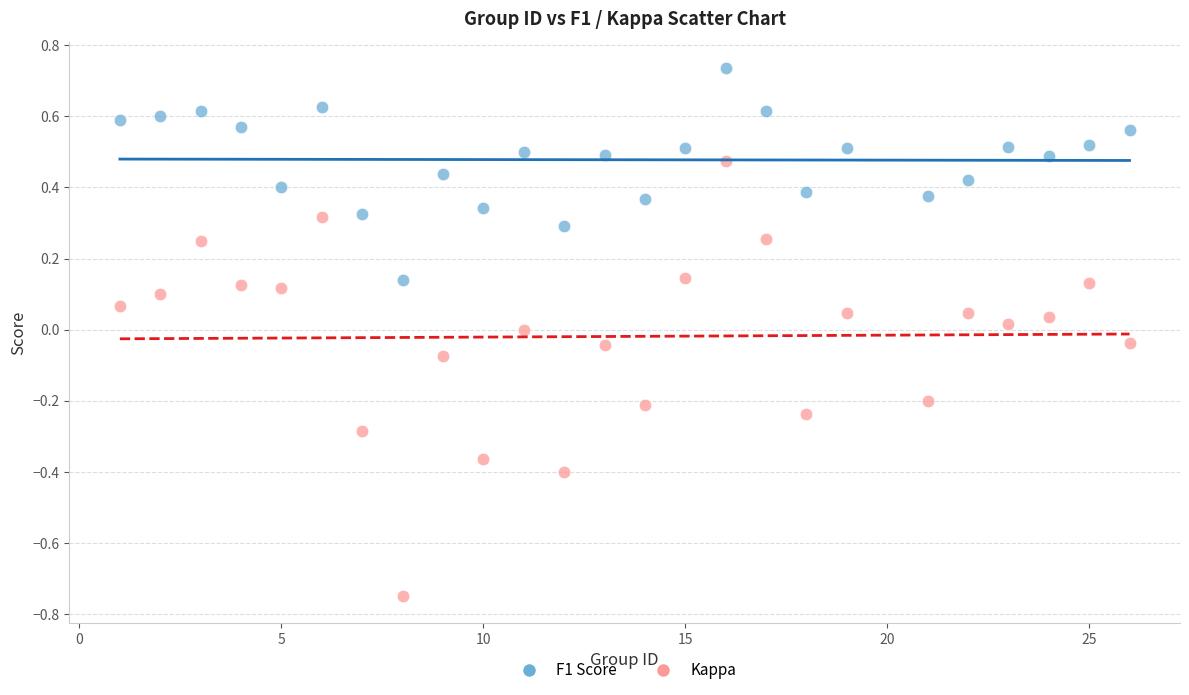

Across all data points, what is the range of Y values (max minus min)?

1.5